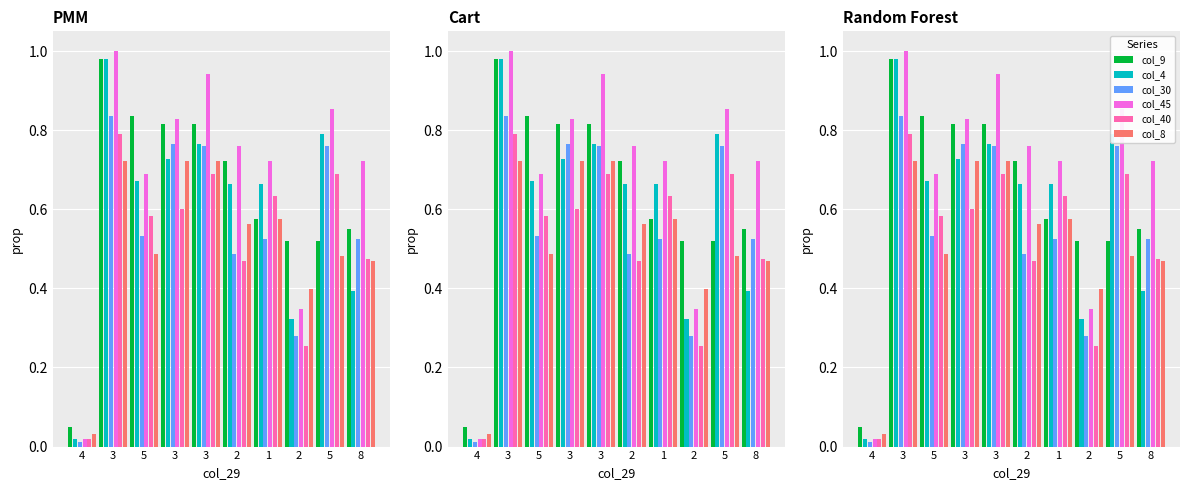

How many groups of bars are there?

10